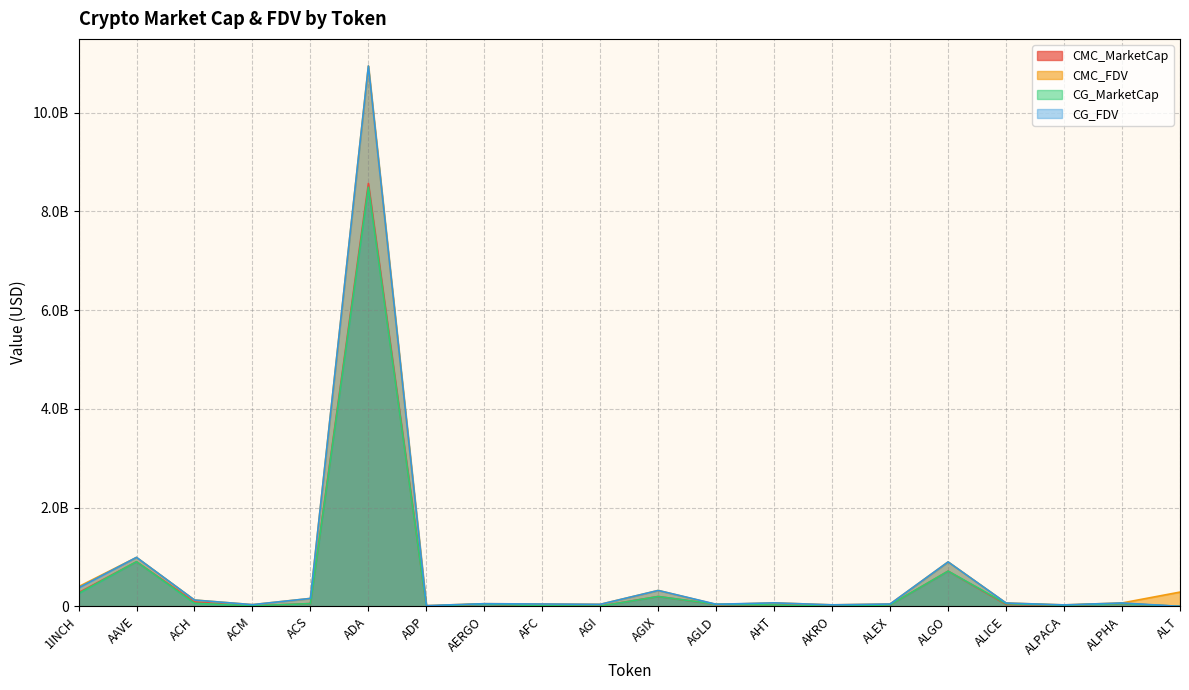

True or false: CMC_MarketCap has more than 2 points higher than both neighbors.

True